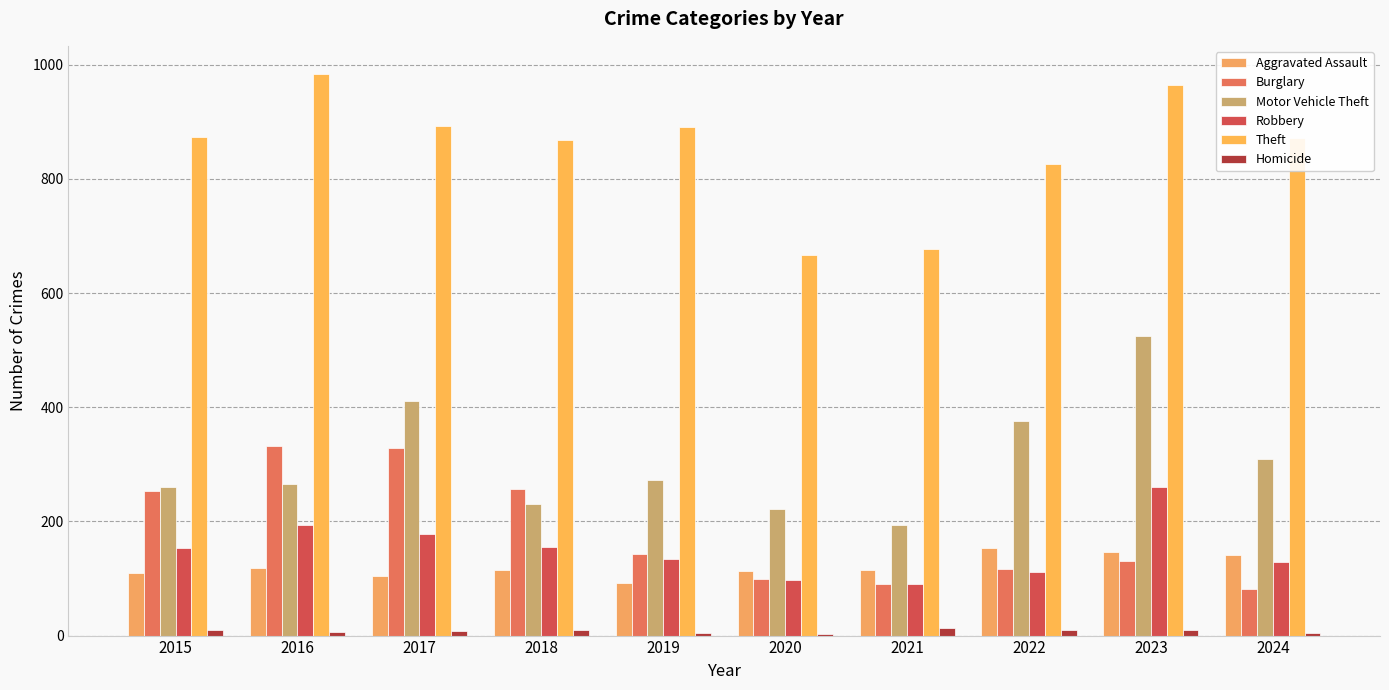

Are the bars grouped side by side (vs. stacked)?

Yes